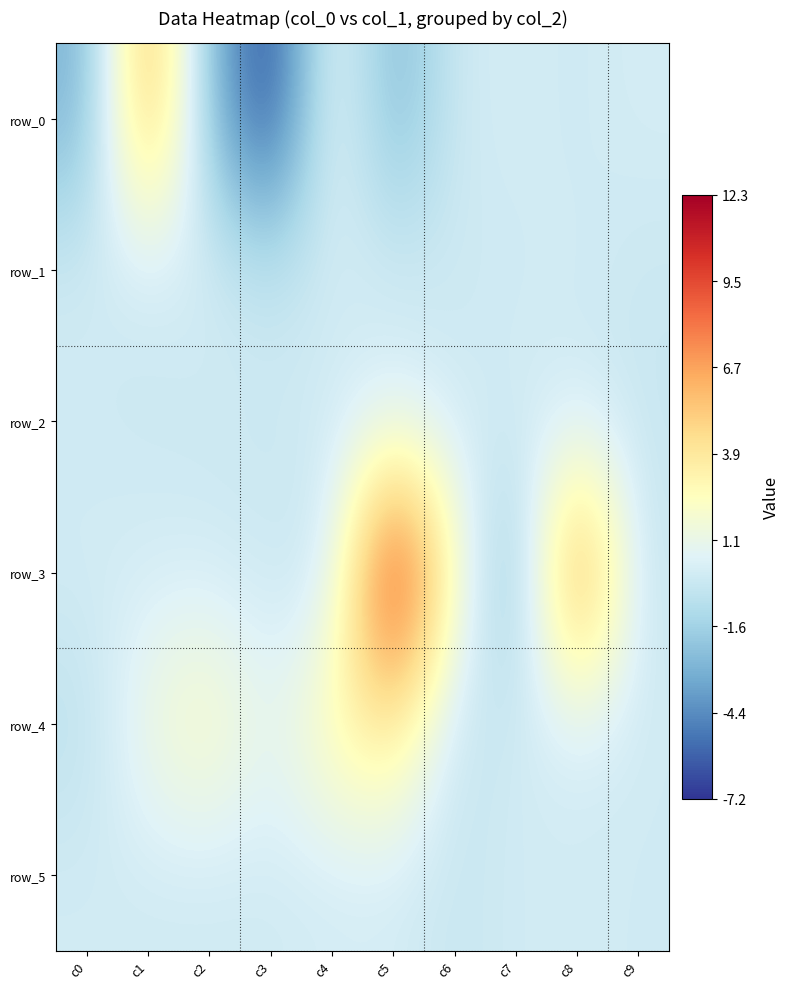

At how many categories does at least one series exceed 7?

2